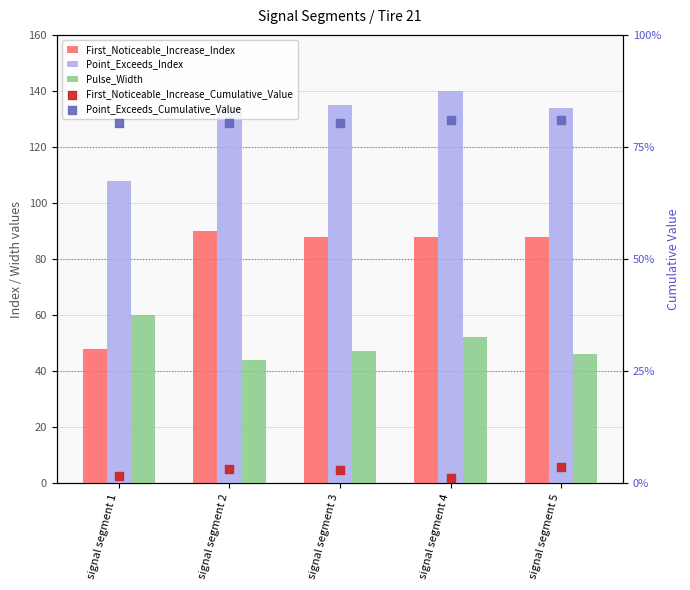

What are all the series names shown in the legend?

First_Noticeable_Increase_Index, Point_Exceeds_Index, Pulse_Width, First_Noticeable_Increase_Cumulative_Value, Point_Exceeds_Cumulative_Value